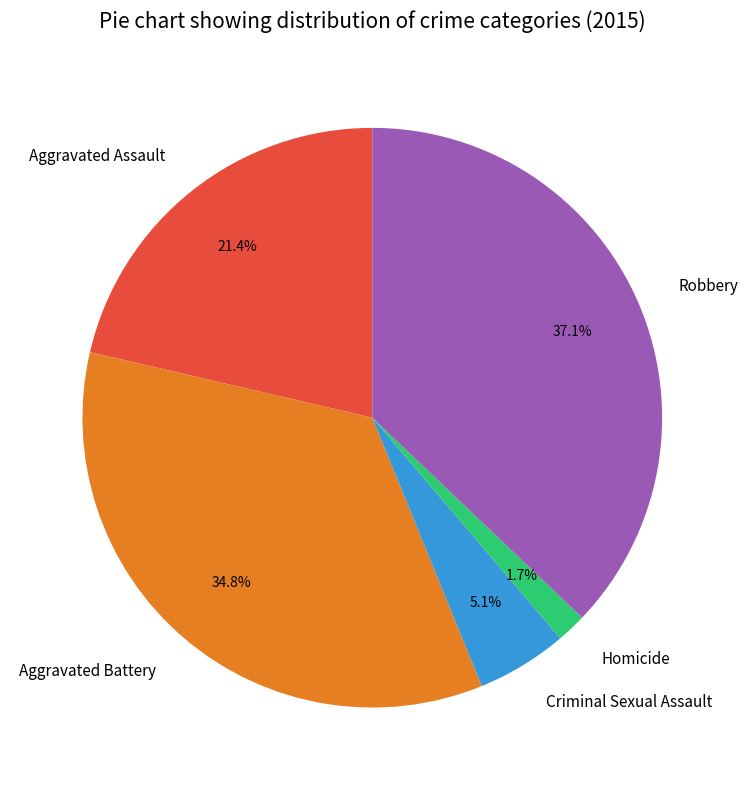

To the nearest percent, what portion does Aggravated Assault represent?

21%